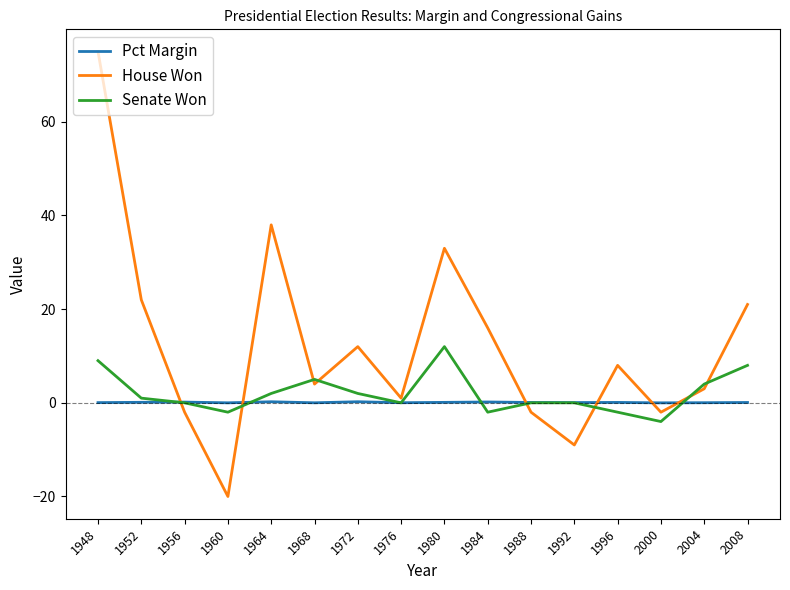

Which series has the widest spread of values?

House Won